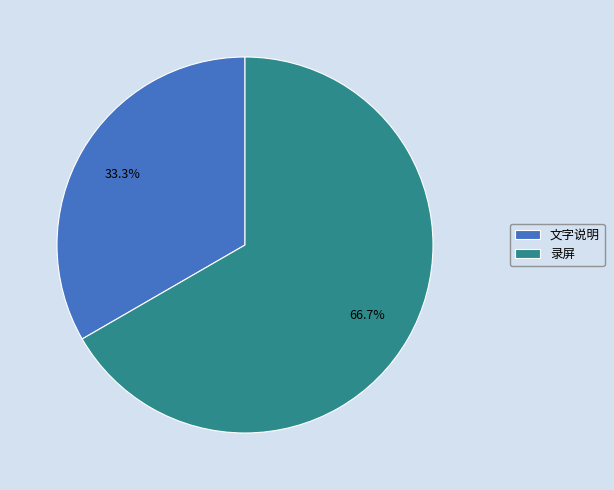

Which slice is the largest?

录屏